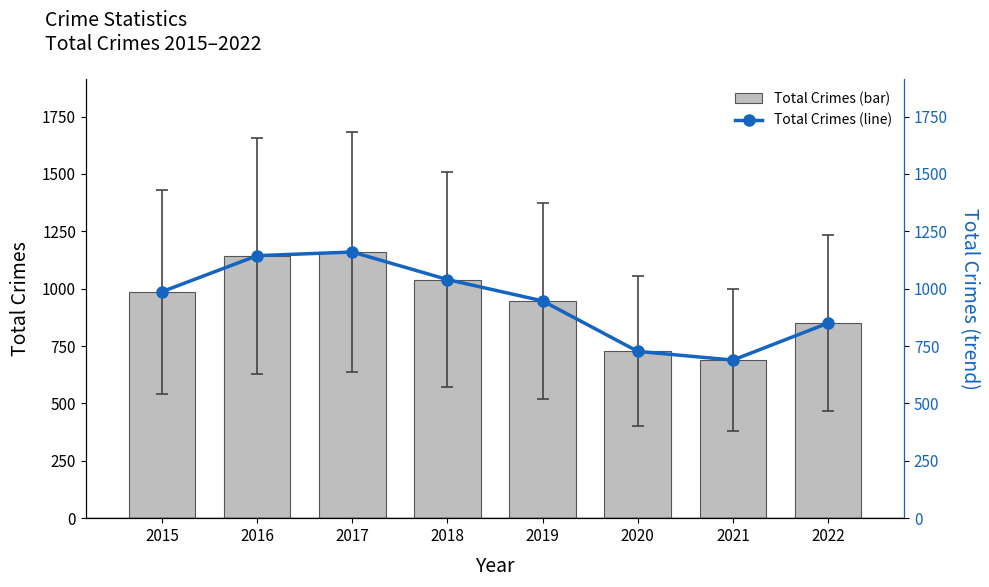

Reading right to left, what are all the values shown in this chart?

Total Crimes (bar): 2022=850	2021=689	2020=727	2019=947	2018=1040	2017=1160	2016=1144	2015=987
Total Crimes (line): 2022=850	2021=689	2020=727	2019=947	2018=1040	2017=1160	2016=1144	2015=987